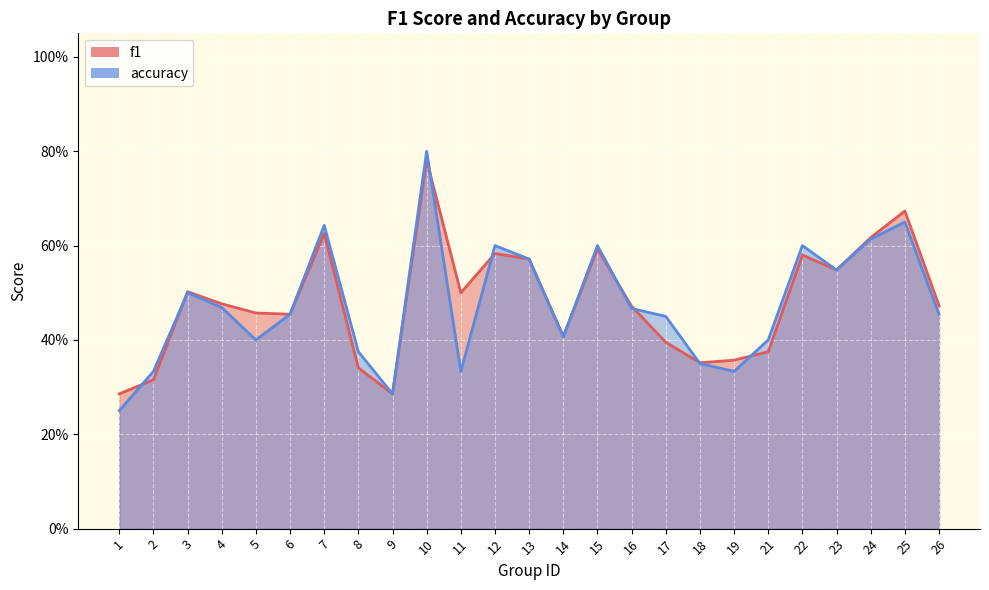

Count the number of data series in this chart.

2